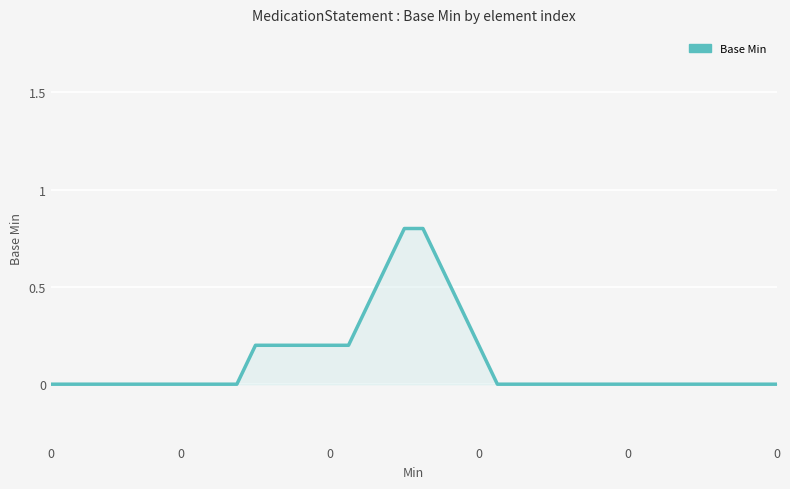

Reading left to right, list all the values displayed in this chart.

0.0	0.0	0.0	0.0	0.0	0.0	0.0	0.0	0.0	0.0	0.0	0.2	0.2	0.2	0.2	0.2	0.2	0.4	0.6	0.8	0.8	0.6	0.4	0.2	0.0	0.0	0.0	0.0	0.0	0.0	0.0	0.0	0.0	0.0	0.0	0.0	0.0	0.0	0.0	0.0